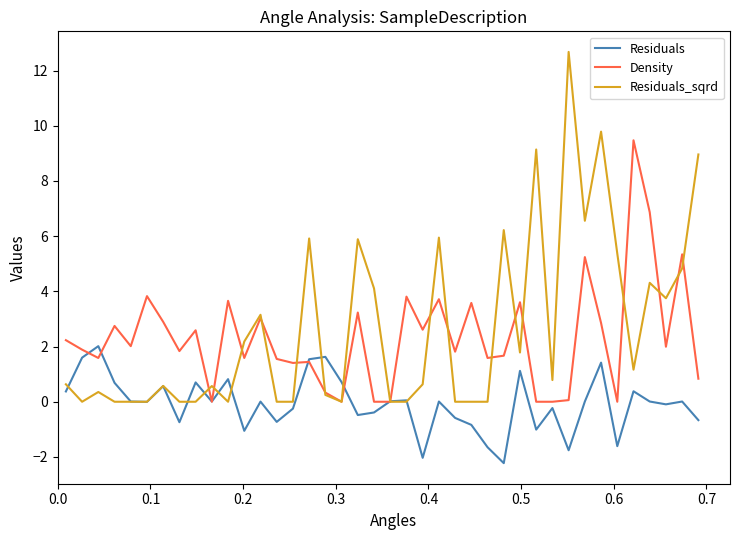

Which series has the widest spread of values?

Residuals_sqrd